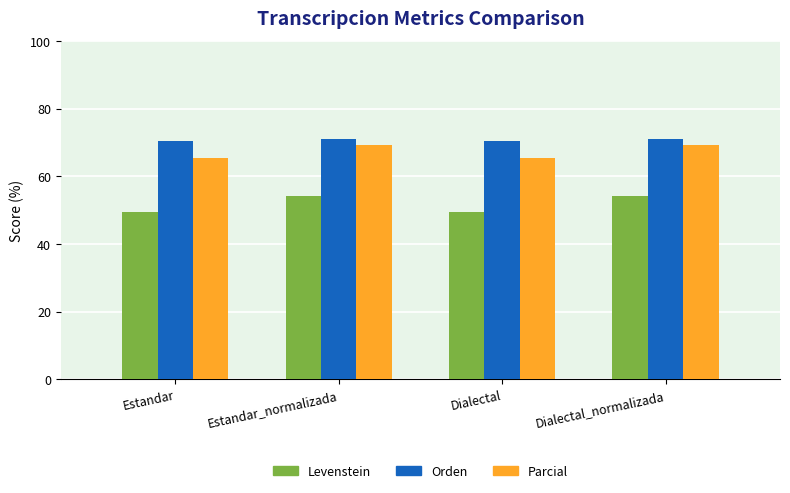

Reading left to right, list all the values displayed in this chart.

Levenstein: Estandar=49.5	Estandar_normalizada=54.3	Dialectal=49.5	Dialectal_normalizada=54.3
Orden: Estandar=70.5	Estandar_normalizada=70.9	Dialectal=70.5	Dialectal_normalizada=70.9
Parcial: Estandar=65.3	Estandar_normalizada=69.3	Dialectal=65.3	Dialectal_normalizada=69.3